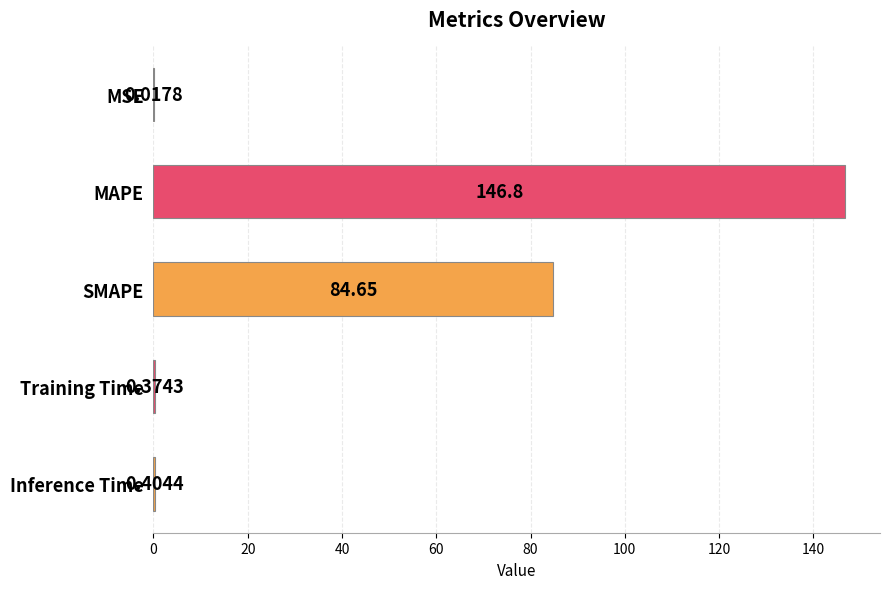

What is the sum of all values?

232.2